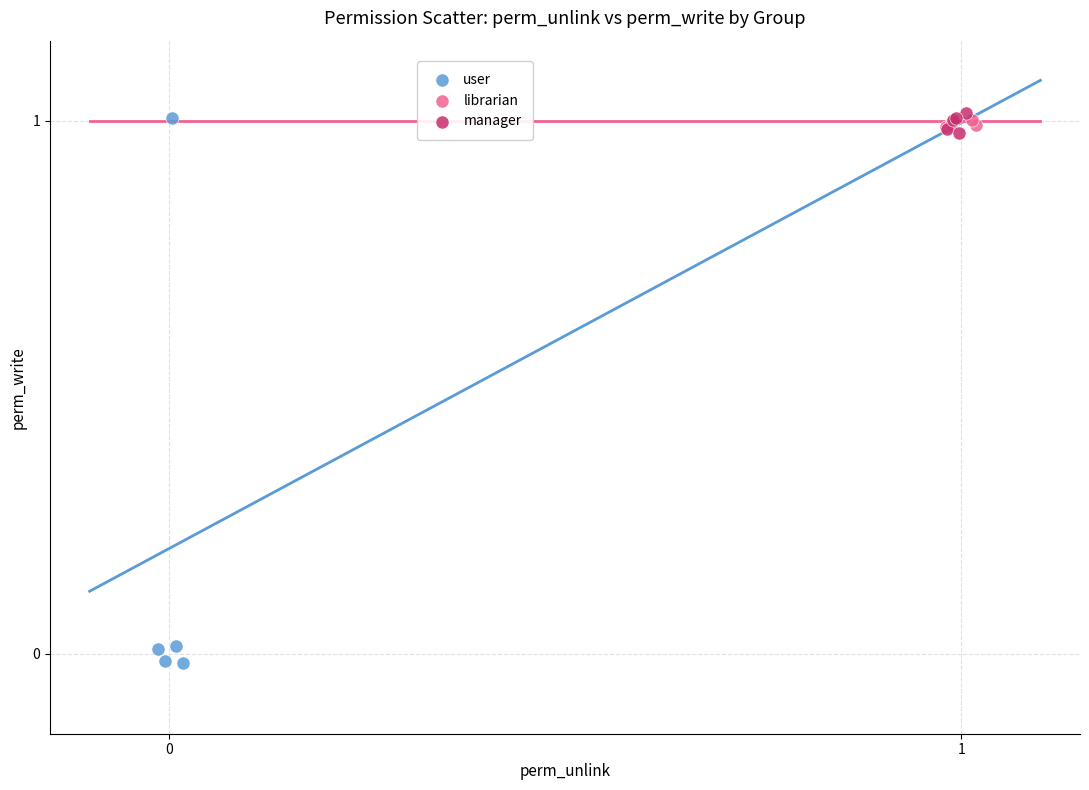

Which series contains the lowest Y value?

user